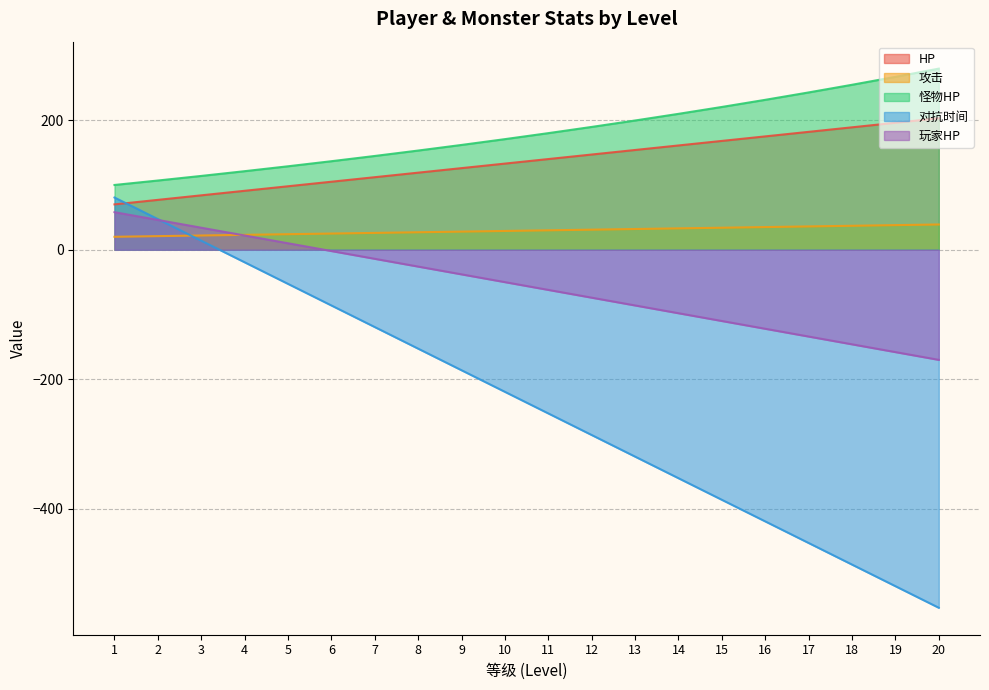

Which series has the widest spread of values?

对抗时间